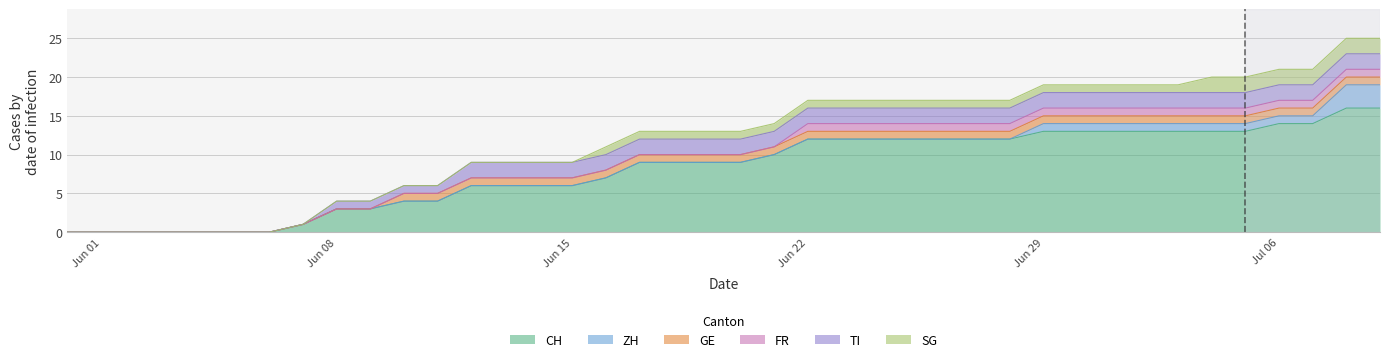

Which series changed the most between 2020-06-17 and 2020-06-22?

CH